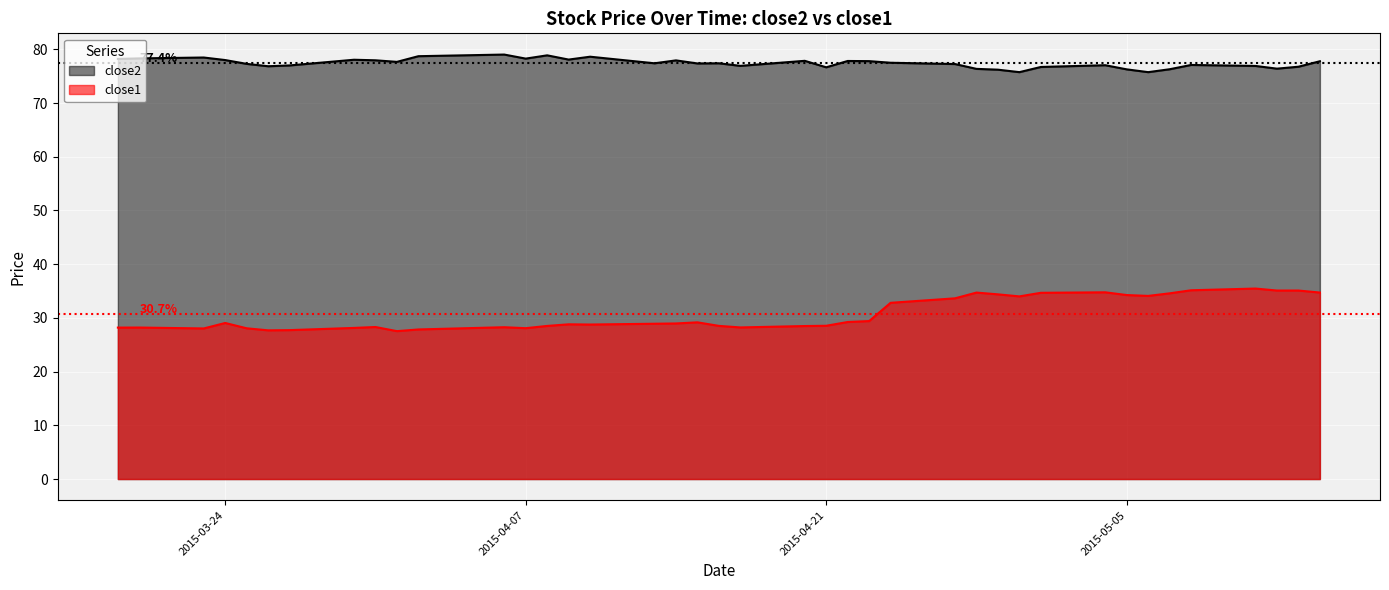

List the series in order of their overall mean, highest first.

close2, close1